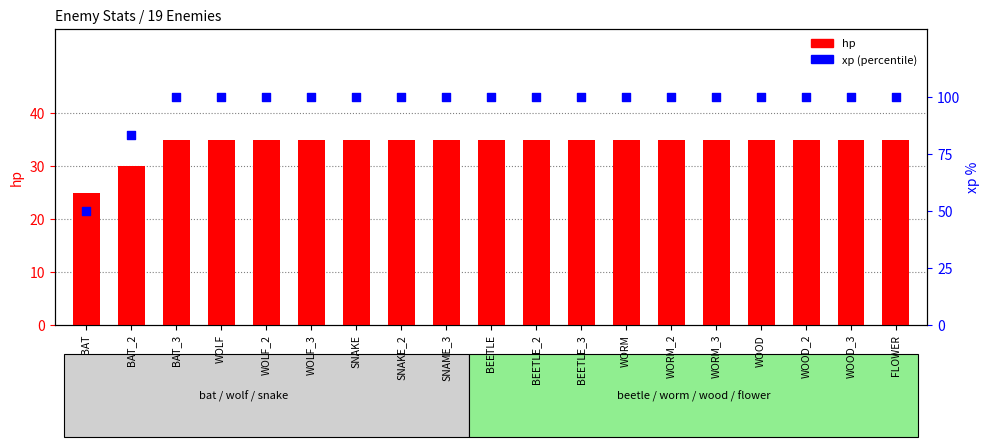

Which series contains the highest Y value?

xp (percentile)